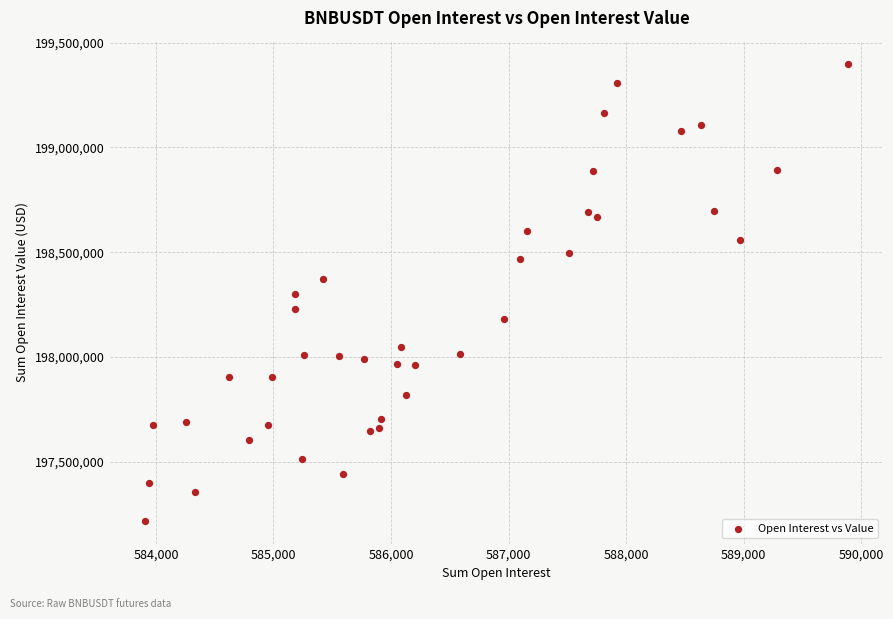

What is the range of X values (max minus min)?

5985.1